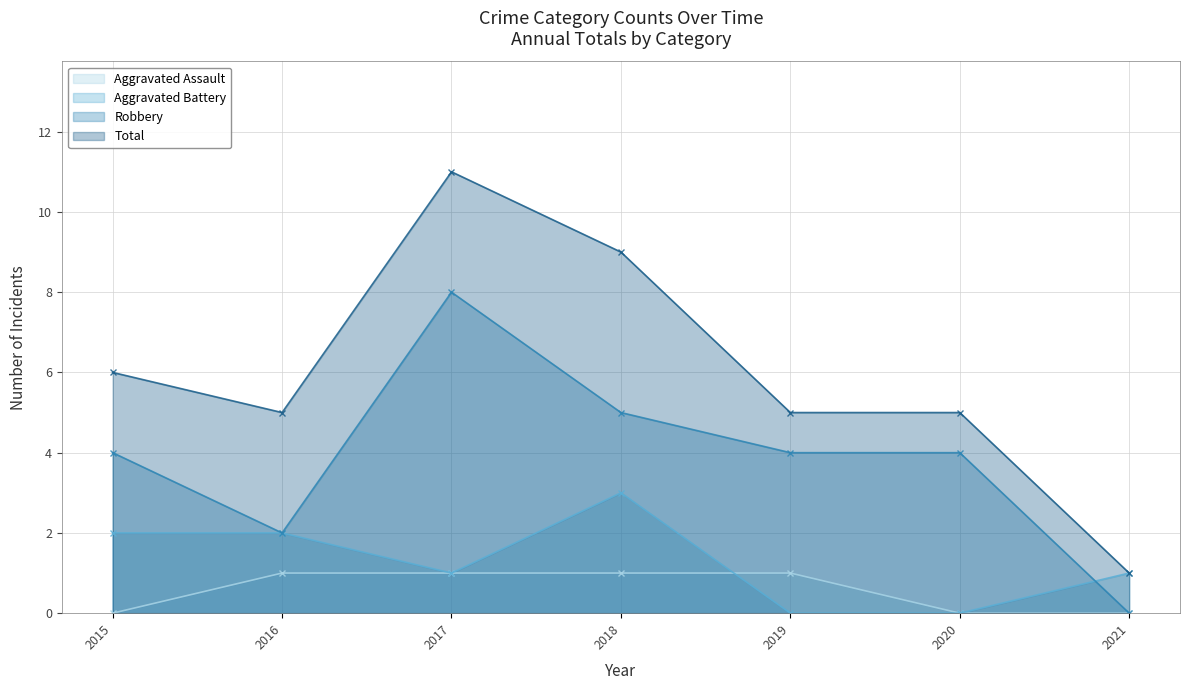

What is the sum of all Robbery values?

27